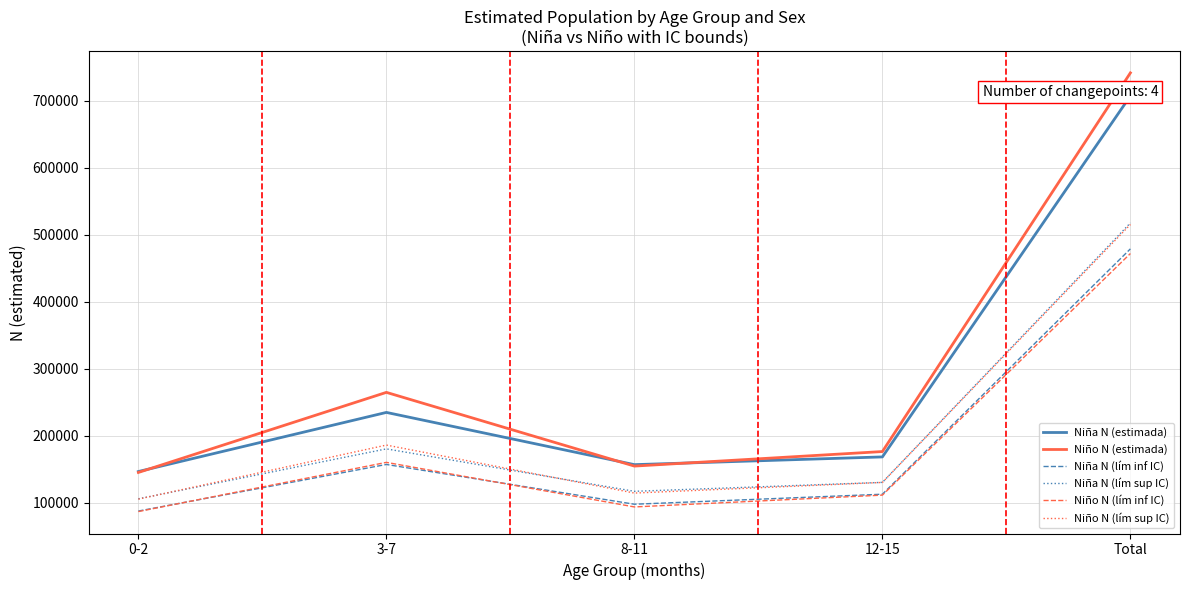

Which series has the largest range (max minus min)?

Niño N (estimada)